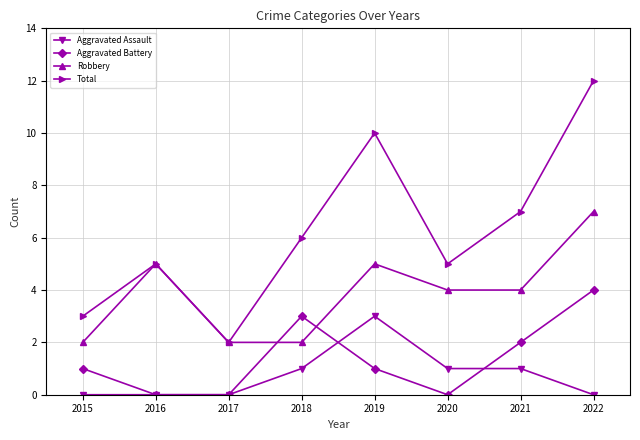

Which category has the lowest value in the Total series?

2017